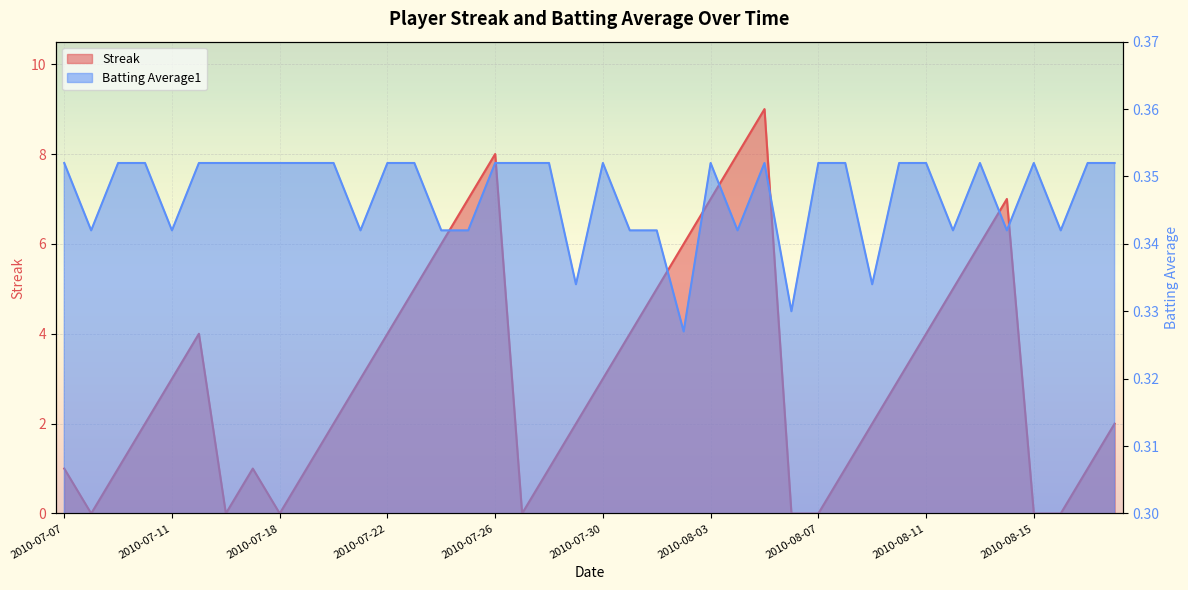

Which series changed the most between 2010-08-12 and 2010-08-14?

Streak